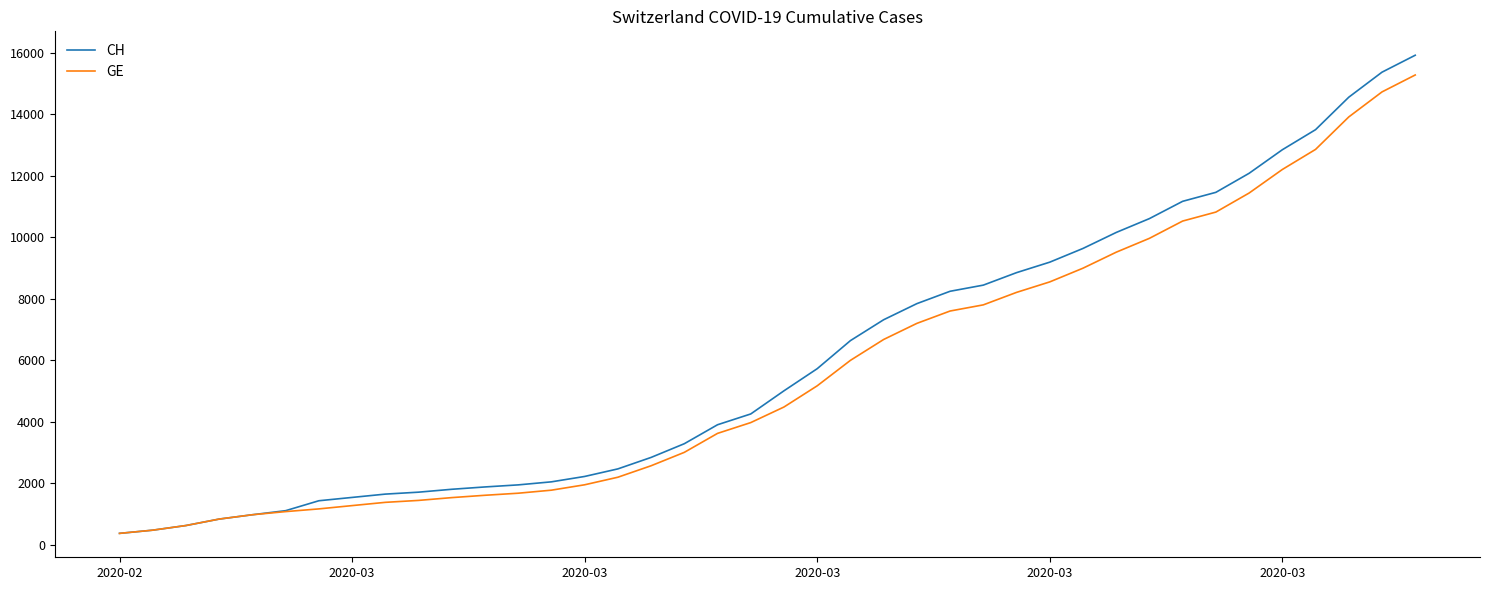

Which series has the largest total across all categories?

CH